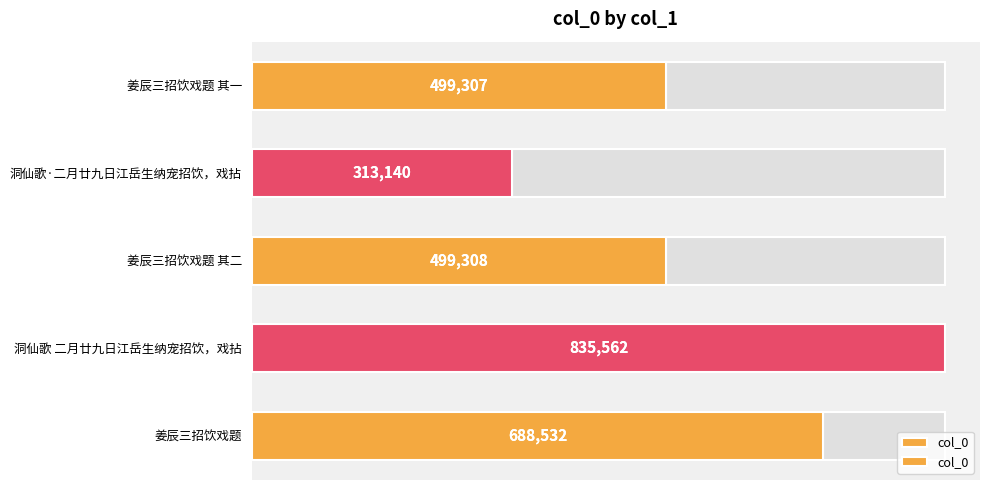

What is the value of the 3rd bar from the left?

499308